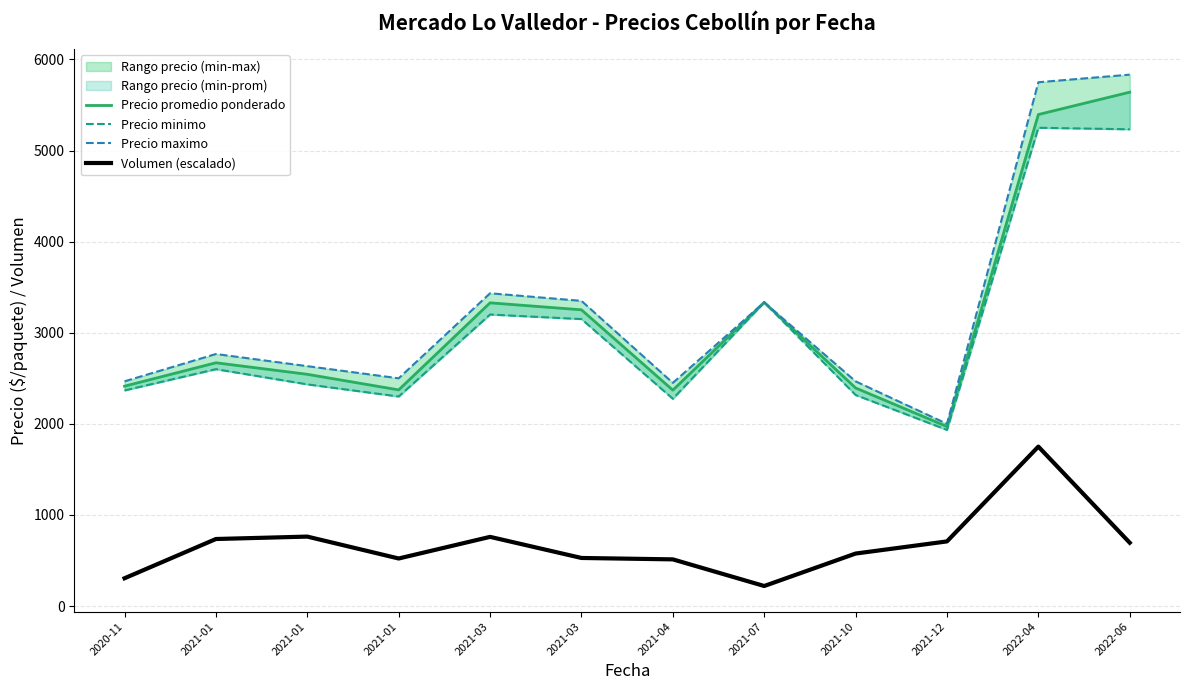

What is the difference between the Volumen (escalado) values at 2021-01 and 2021-10?

186.1